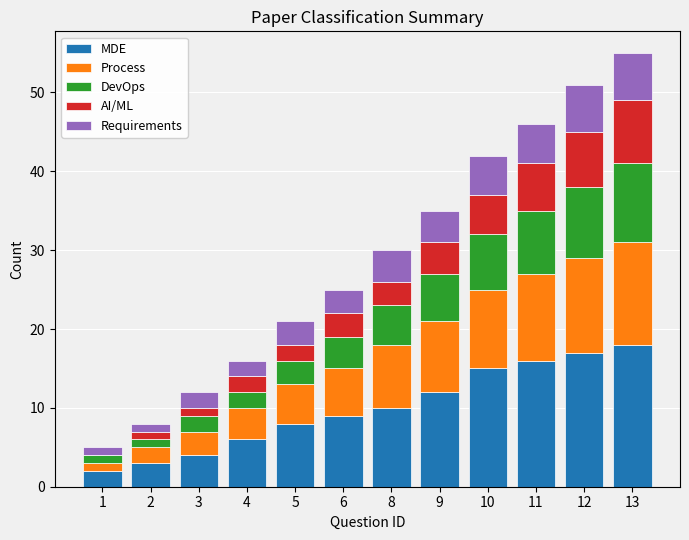

The MDE series shows 4 at 3. True or false?

True